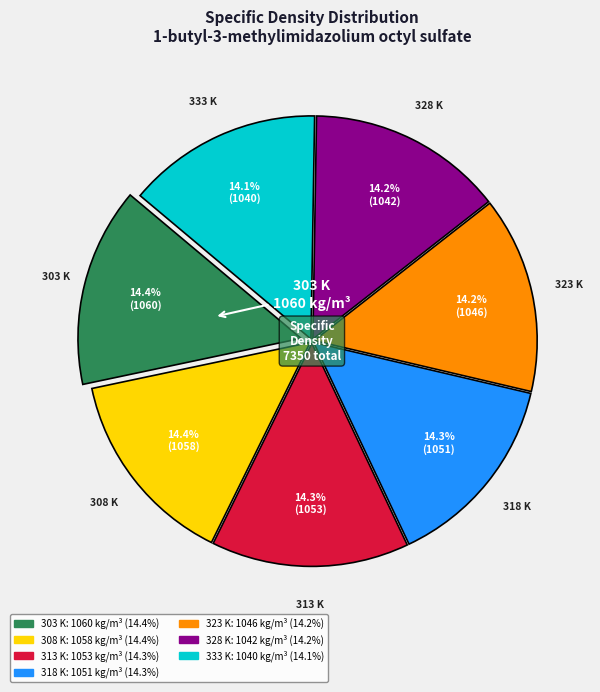

What percentage is the 328 K slice, to the nearest percent?

14%